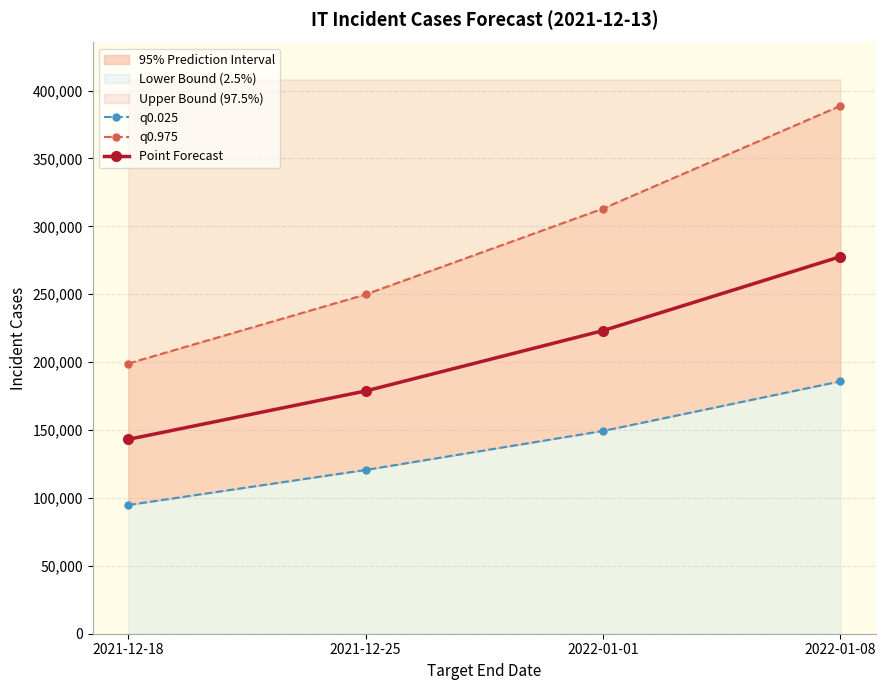

Read the q0.025 value at 2021-12-25, to the nearest 50.

120600